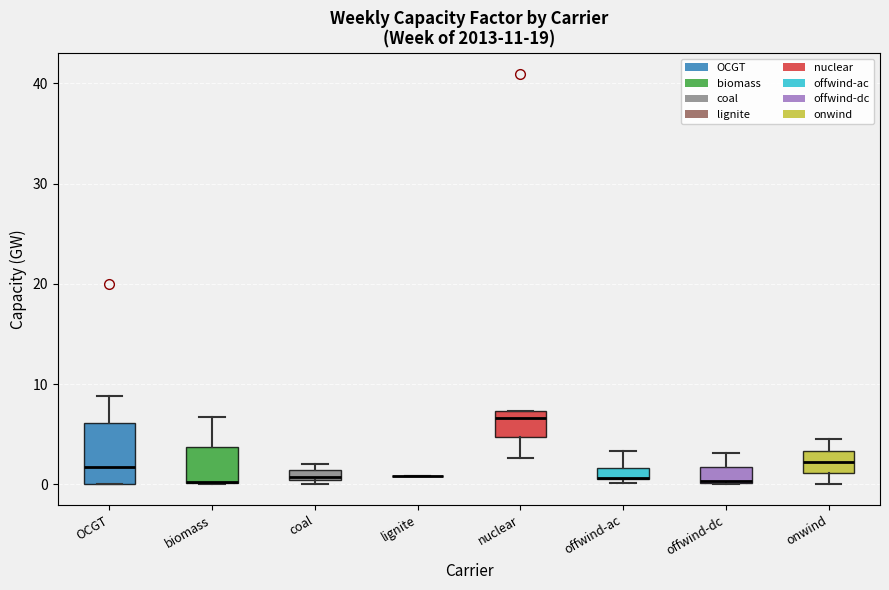

Where does the upper whisker of the box for offwind-dc end on the y-axis? The values are not printed on the chart, so give them approximately, as read against the axis.

3